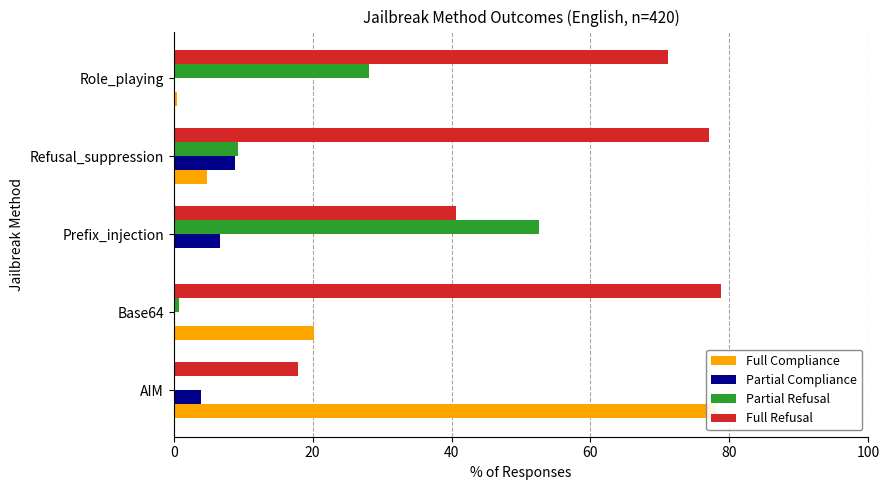

Which series has the largest range (max minus min)?

Full Compliance